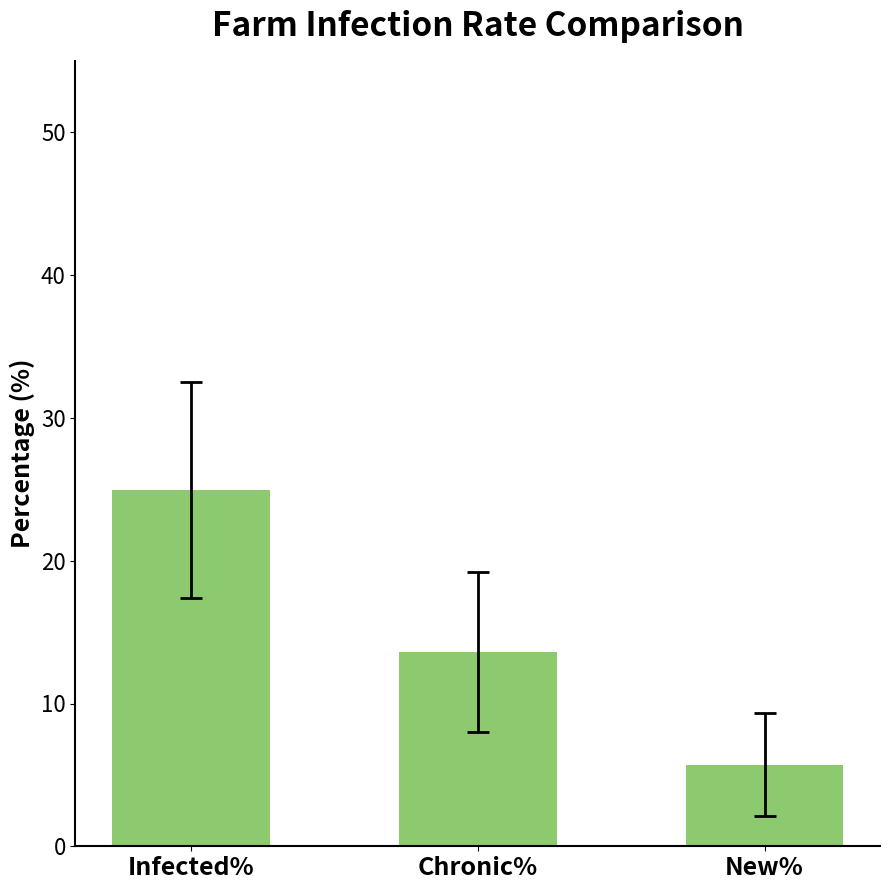

What position from the left is Chronic%?

2